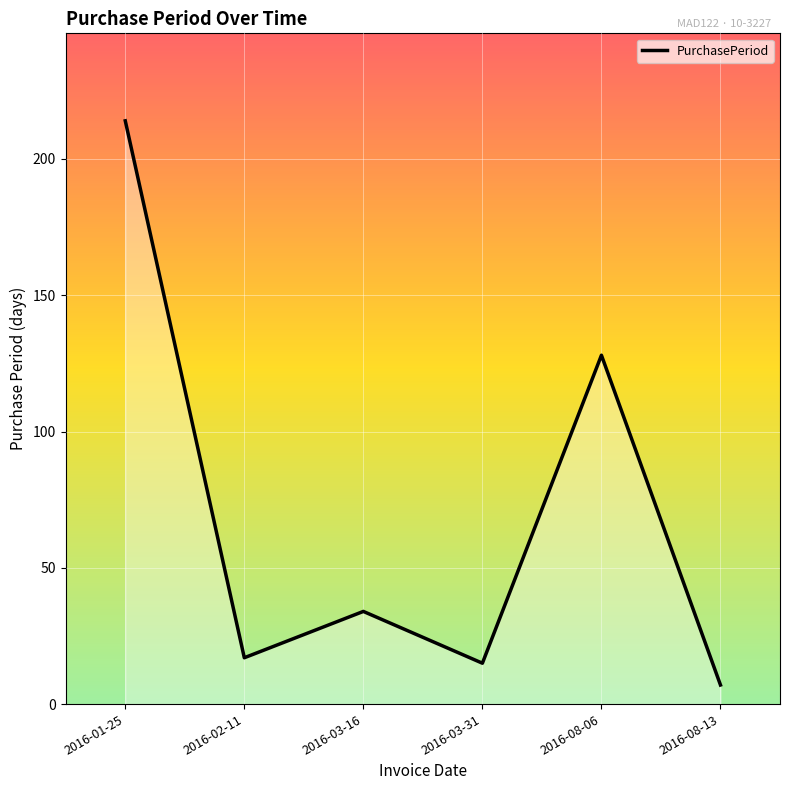

Does the chart display data point markers on the line(s)?

No